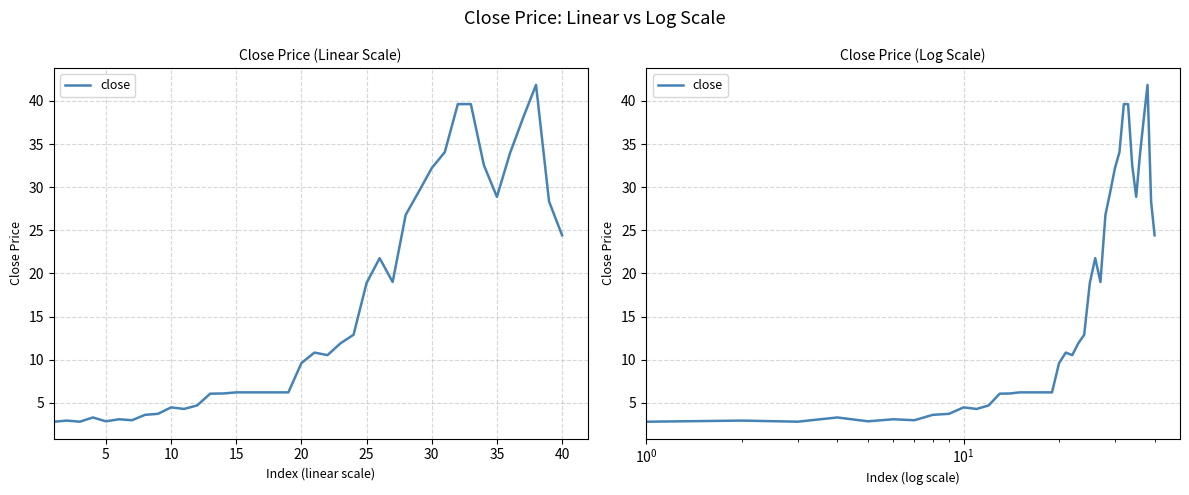

True or false: the data shows 9.8 at 13.

False